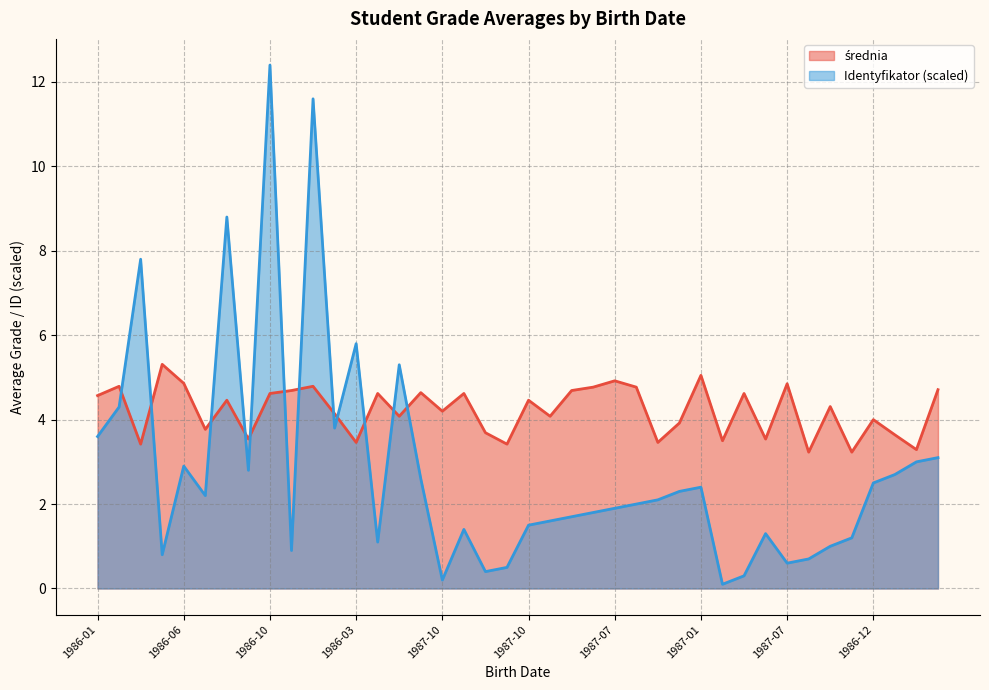

Is the value of średnia at 1986-10 greater than the value of Identyfikator (scaled) at 1986-06?

Yes